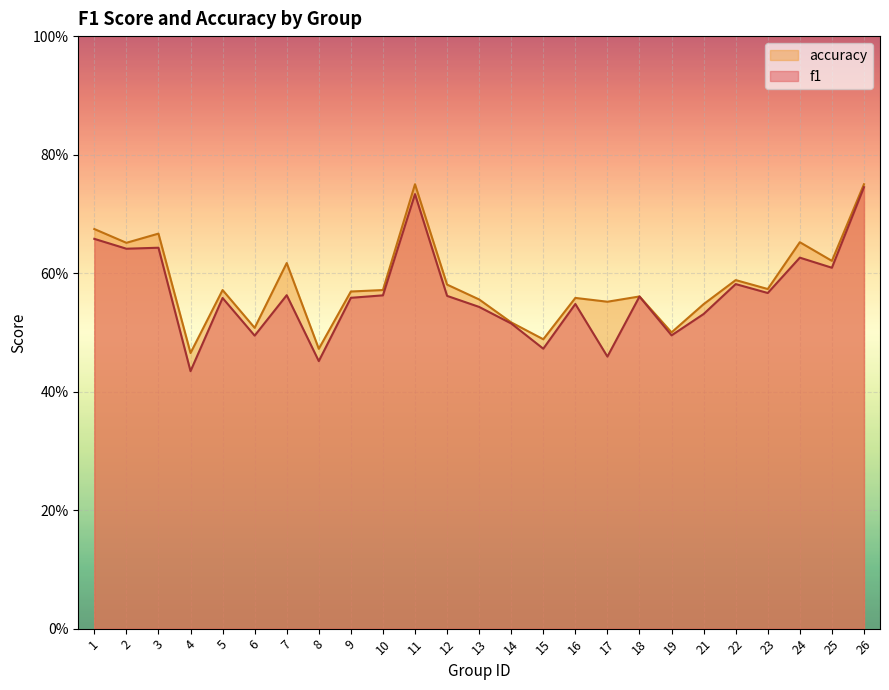

List the series in order of their overall mean, highest first.

accuracy, f1